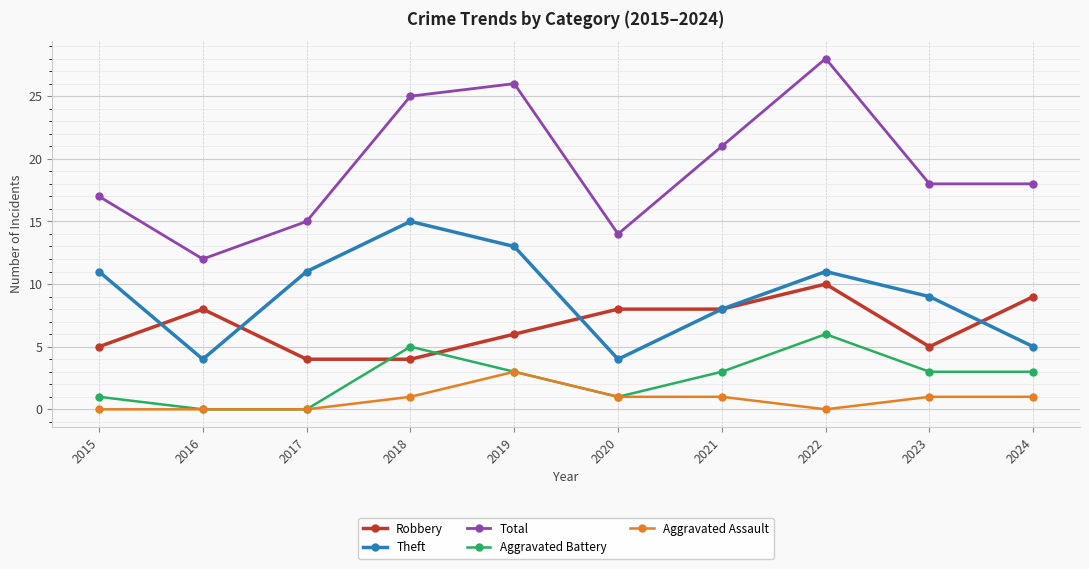

True or false: Robbery and Total cross at least once.

False